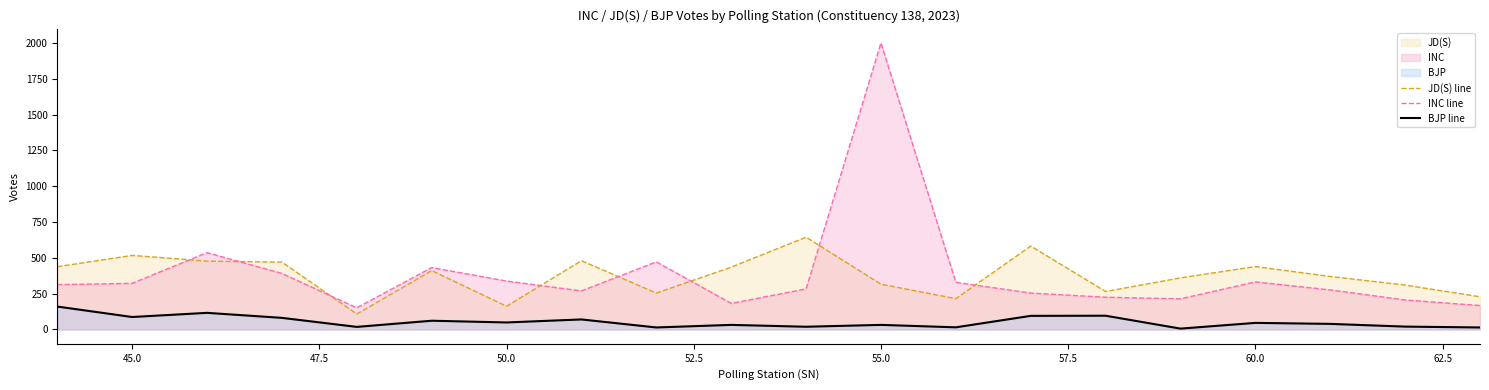

Which series has the widest spread of values?

INC line